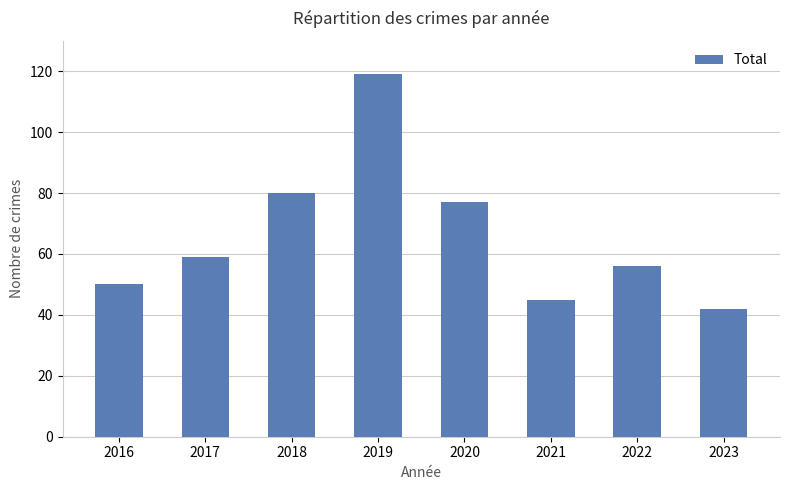

What is the change in value from 2016 to 2018?

+30